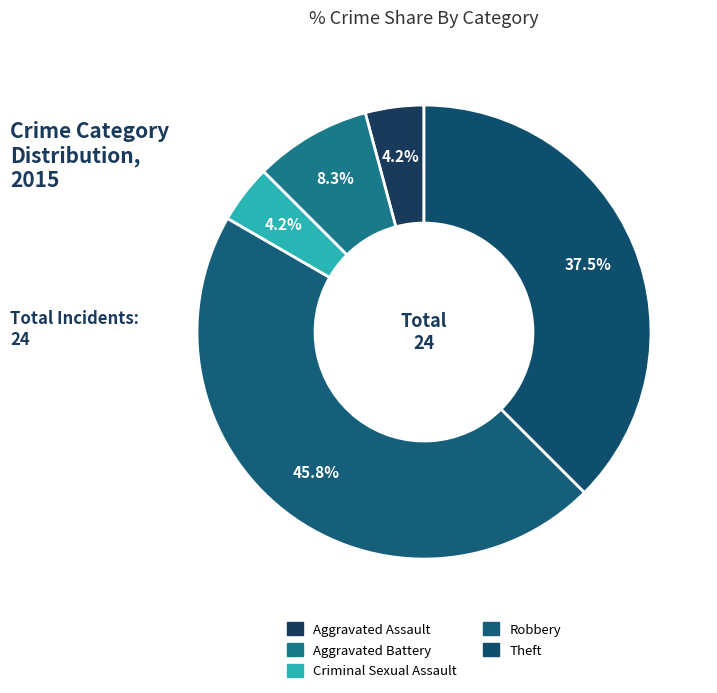

Is it true that Criminal Sexual Assault is 4% of the pie?

True